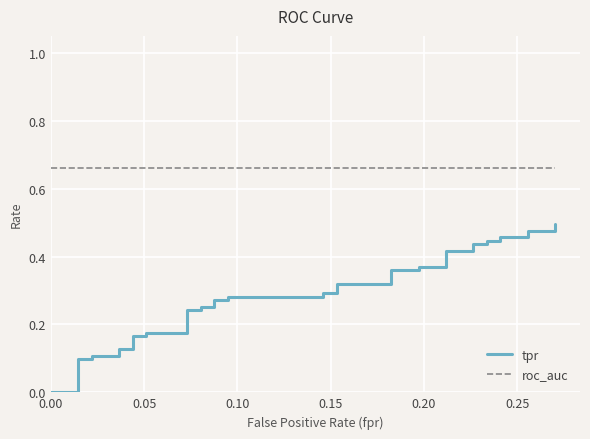

Reading right to left, what are all the values shown in this chart?

tpr: 0.5	0.5	0.5	0.5	0.5	0.4	0.4	0.4	0.4	0.4	0.4	0.4	0.4	0.4	0.4	0.3	0.3	0.3	0.3	0.3	0.3	0.3	0.3	0.3	0.3	0.2	0.2	0.2	0.2	0.2	0.2	0.1	0.1	0.1	0.1	0.1	0.1	0.0	0.0	0.0
roc_auc: 0.7	0.7	0.7	0.7	0.7	0.7	0.7	0.7	0.7	0.7	0.7	0.7	0.7	0.7	0.7	0.7	0.7	0.7	0.7	0.7	0.7	0.7	0.7	0.7	0.7	0.7	0.7	0.7	0.7	0.7	0.7	0.7	0.7	0.7	0.7	0.7	0.7	0.7	0.7	0.7